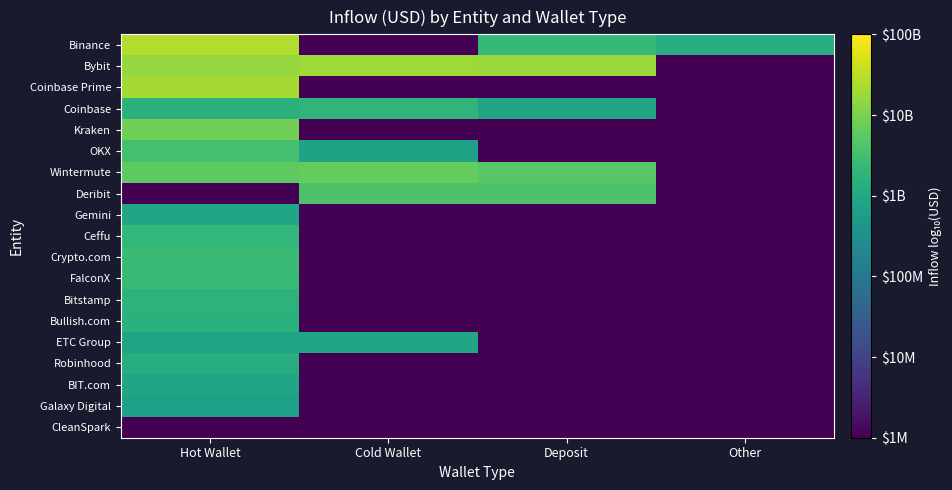

At how many categories does at least one series exceed 8?

4